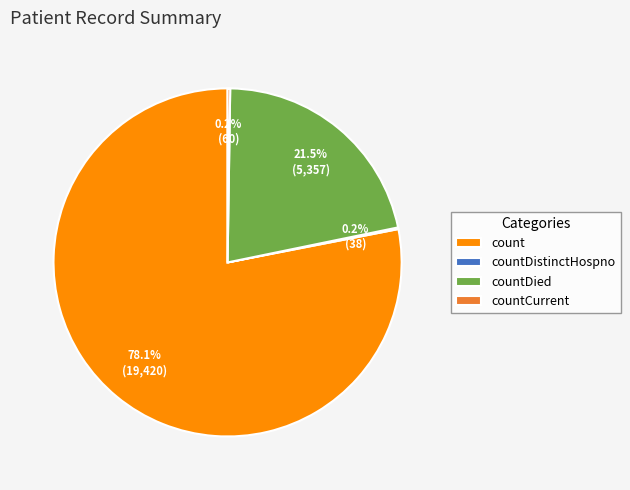

What portion of the pie excludes countDied?

78.5%